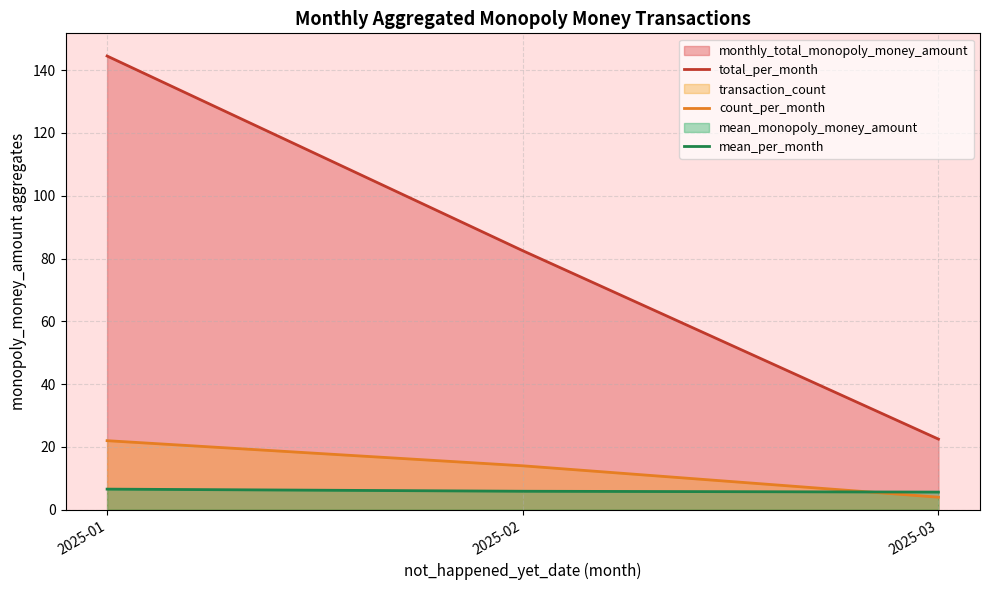

Where is mean_per_month nearest to the value 6?

2025-02